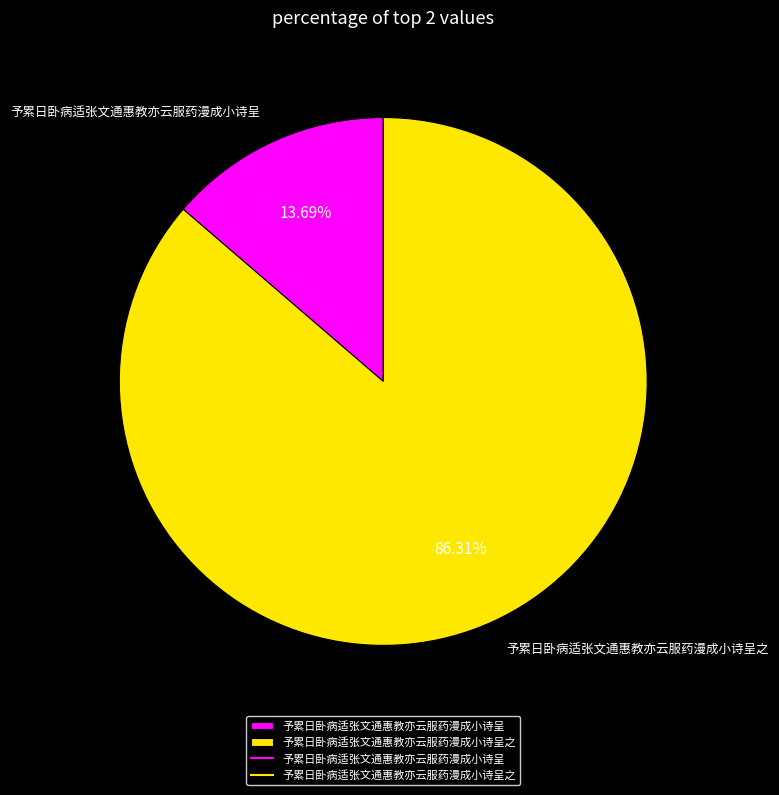

What percentage do 予累日卧病适张文通惠教亦云服药漫成小诗呈之 and 予累日卧病适张文通惠教亦云服药漫成小诗呈 together represent?

100.0%